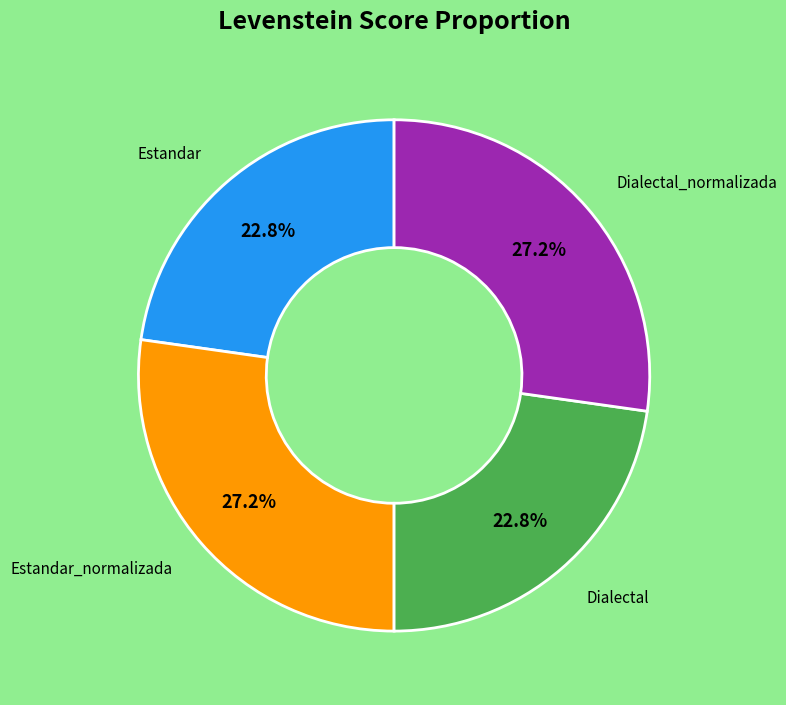

How many slices are in this pie chart?

4